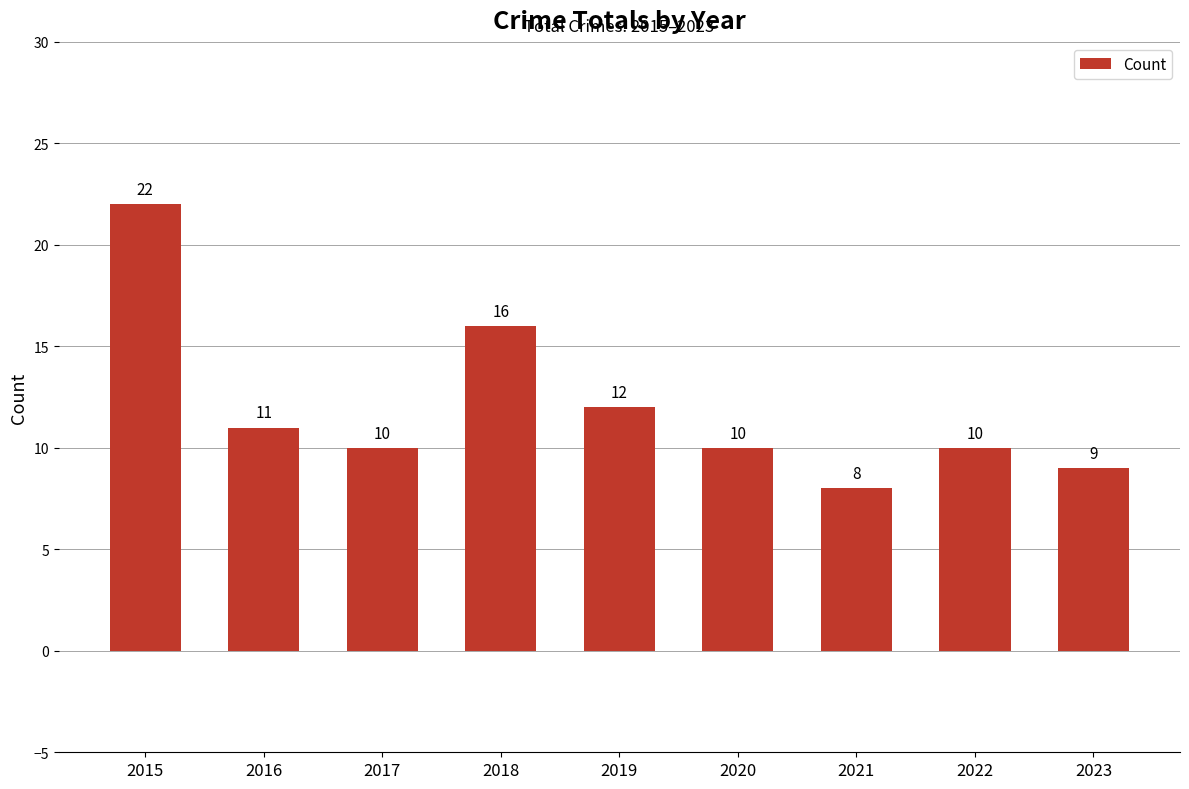

What is the average value?

12